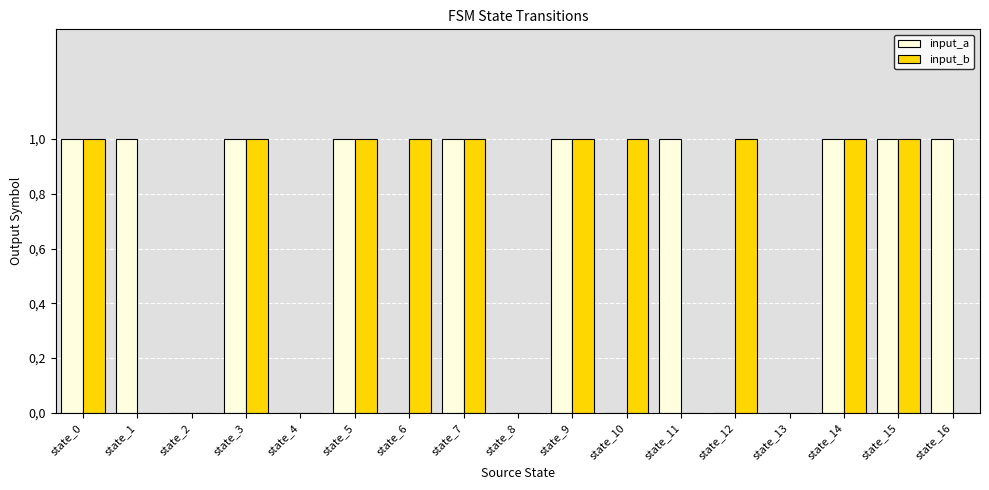

What is the value of the input_b bar at the 1st from the left?

1